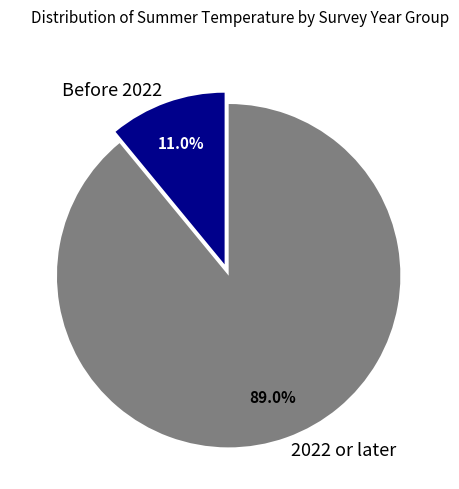

Which slice represents more than half of the pie?

2022 or later